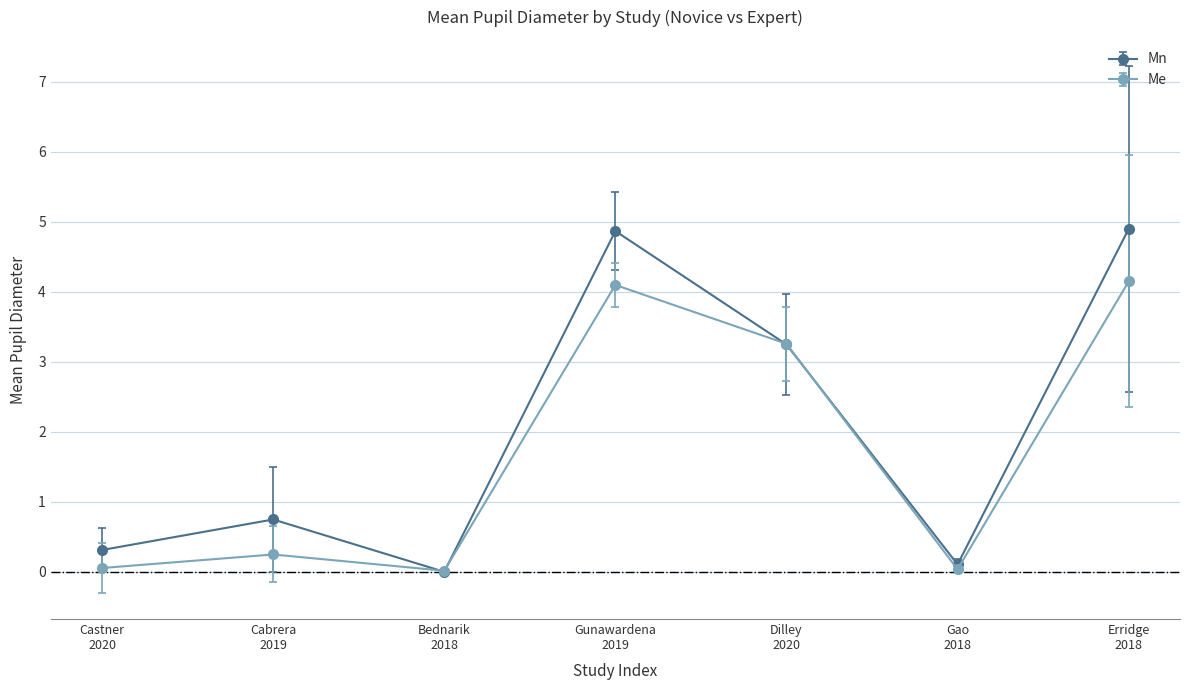

True or false: Mn has more than 1 points higher than both neighbors.

True